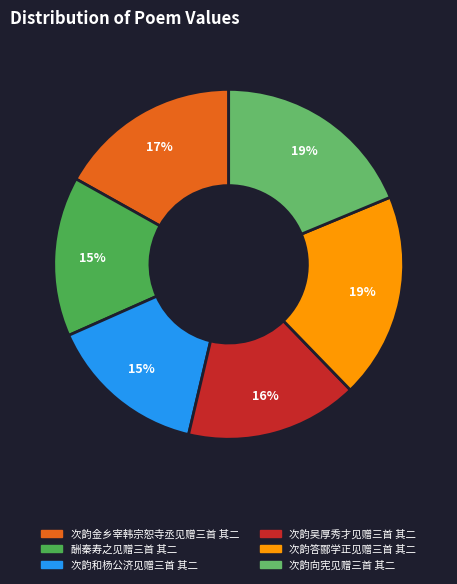

What is the change in value from 酬秦寿之见赠三首 其二 to 次韵向宪见赠三首 其二?

+230253